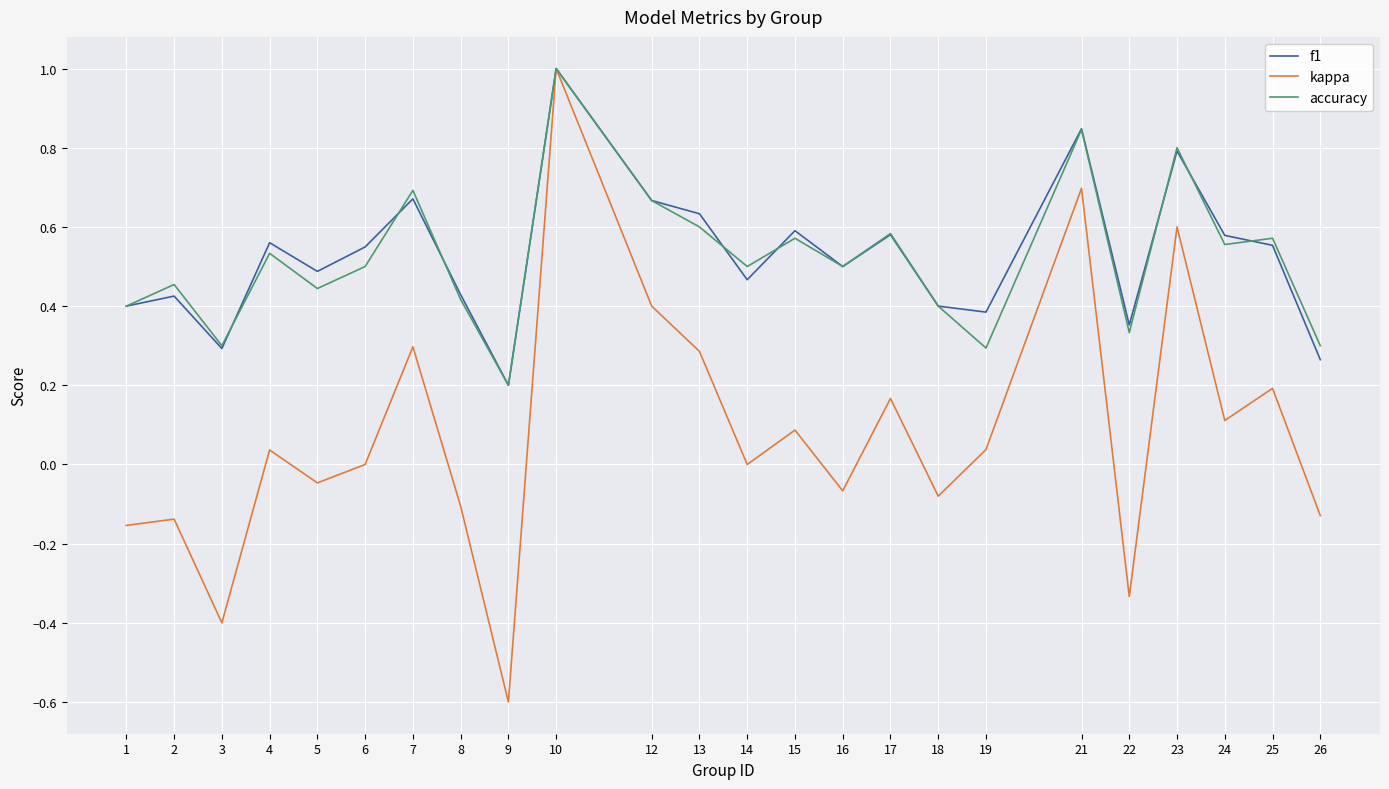

Count the number of data series in this chart.

3